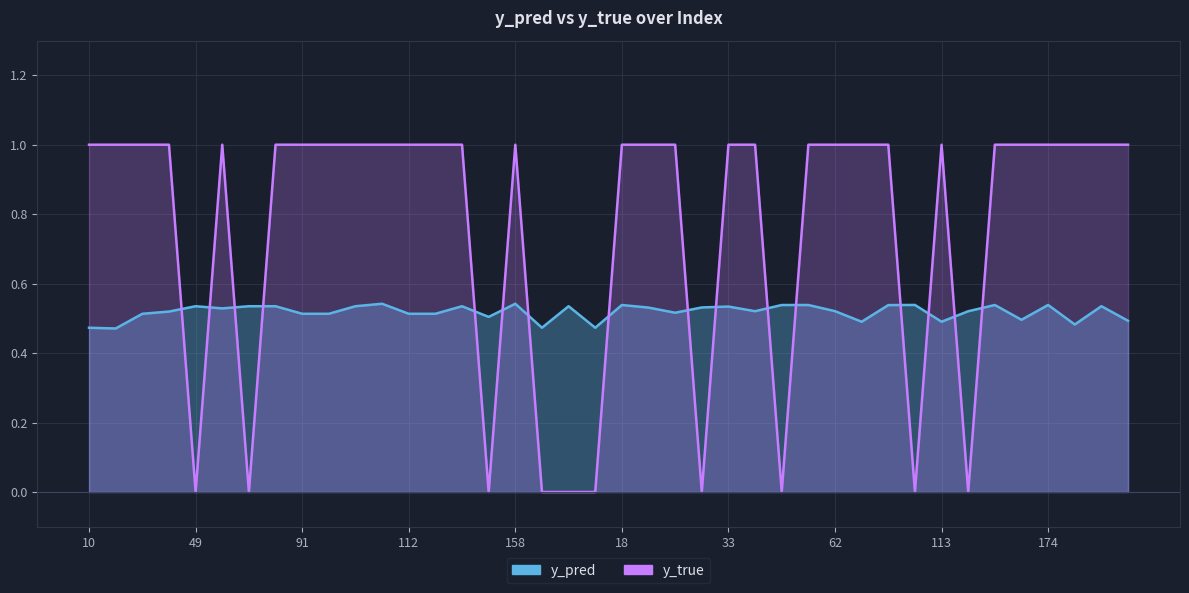

Is the value of y_pred at 65 greater than the value of y_true at 159?

Yes